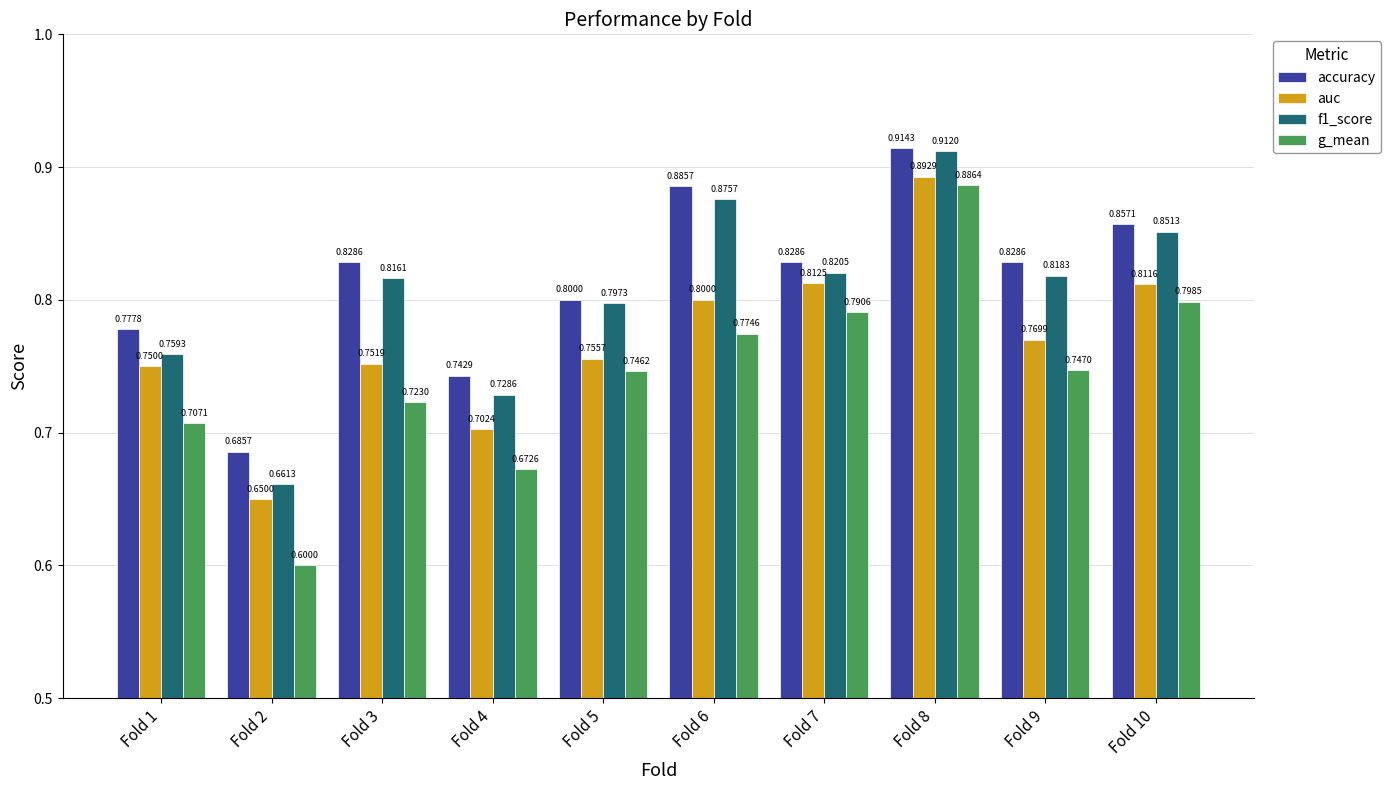

Read the auc value at Fold 5.

0.8